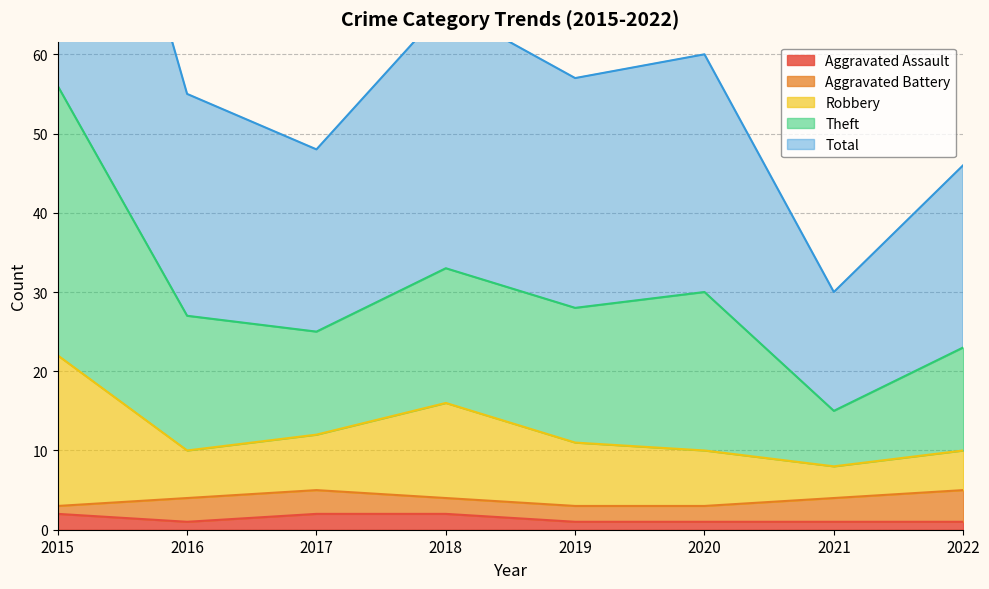

The value of Total at 2022 is 5. True or false?

False